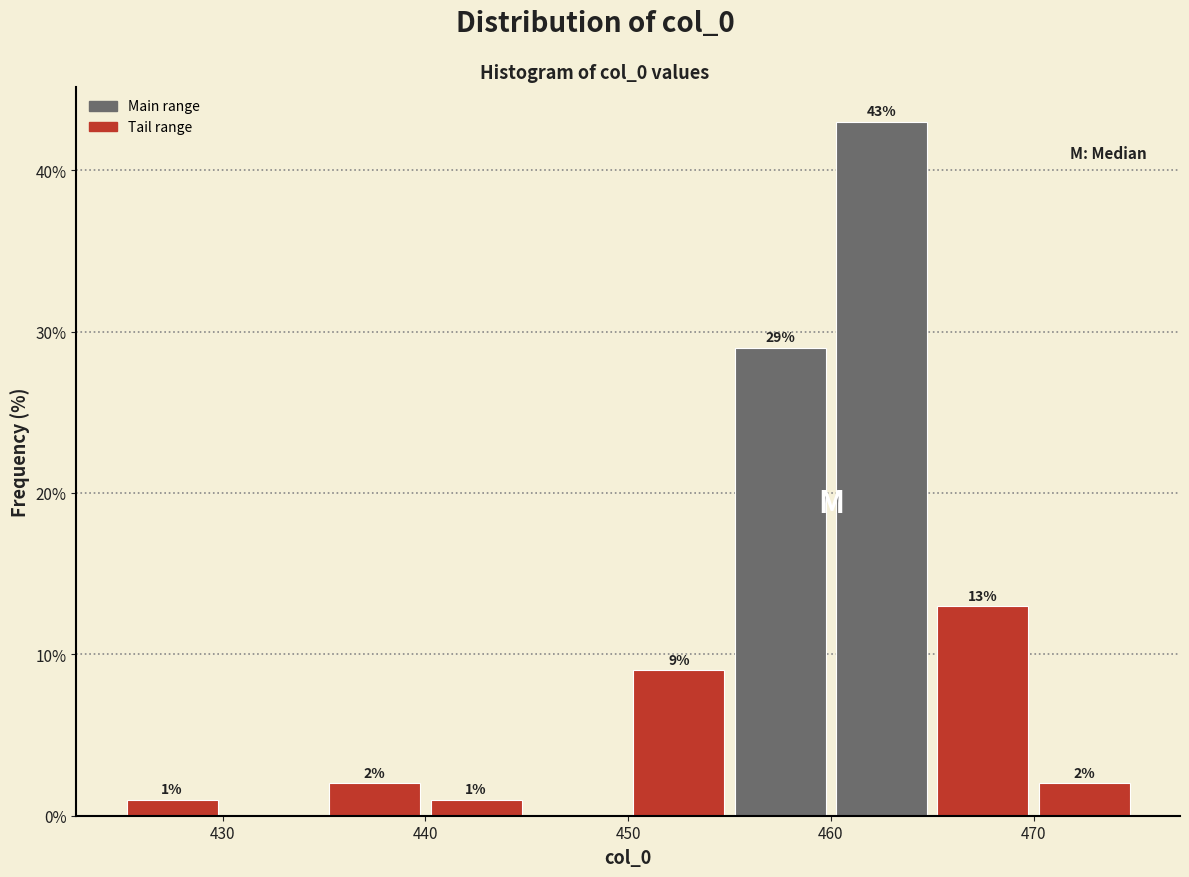

Over which range of the x-axis is the bar tallest?

460 to 465